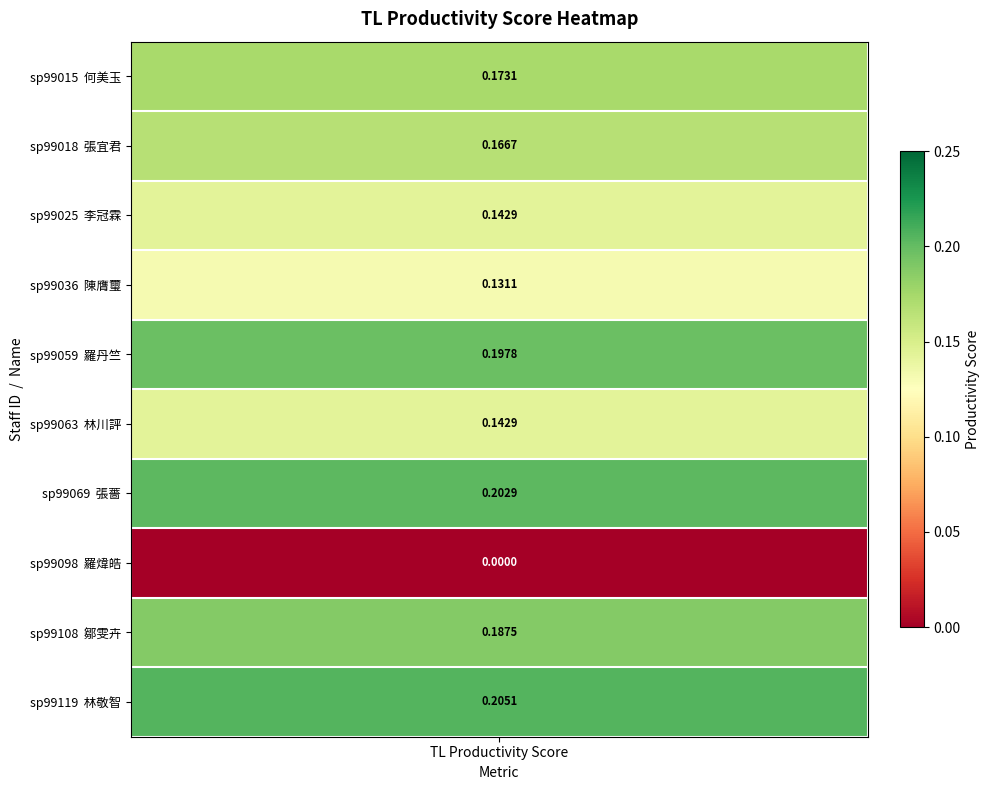

List the labels in order of value, smallest first.

羅煒皓, 陳膺璽, 李冠霖, 林川評, 張宜君, 何美玉, 鄒雯卉, 羅丹竺, 張薔, 林敬智